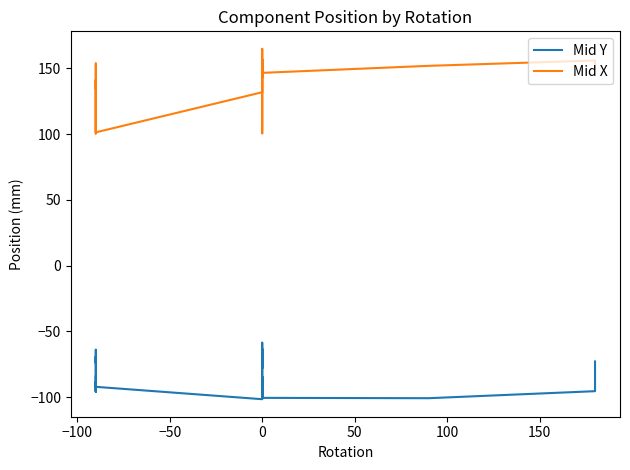

Is the value of Mid X at −50 greater than the value of Mid Y at 8?

Yes